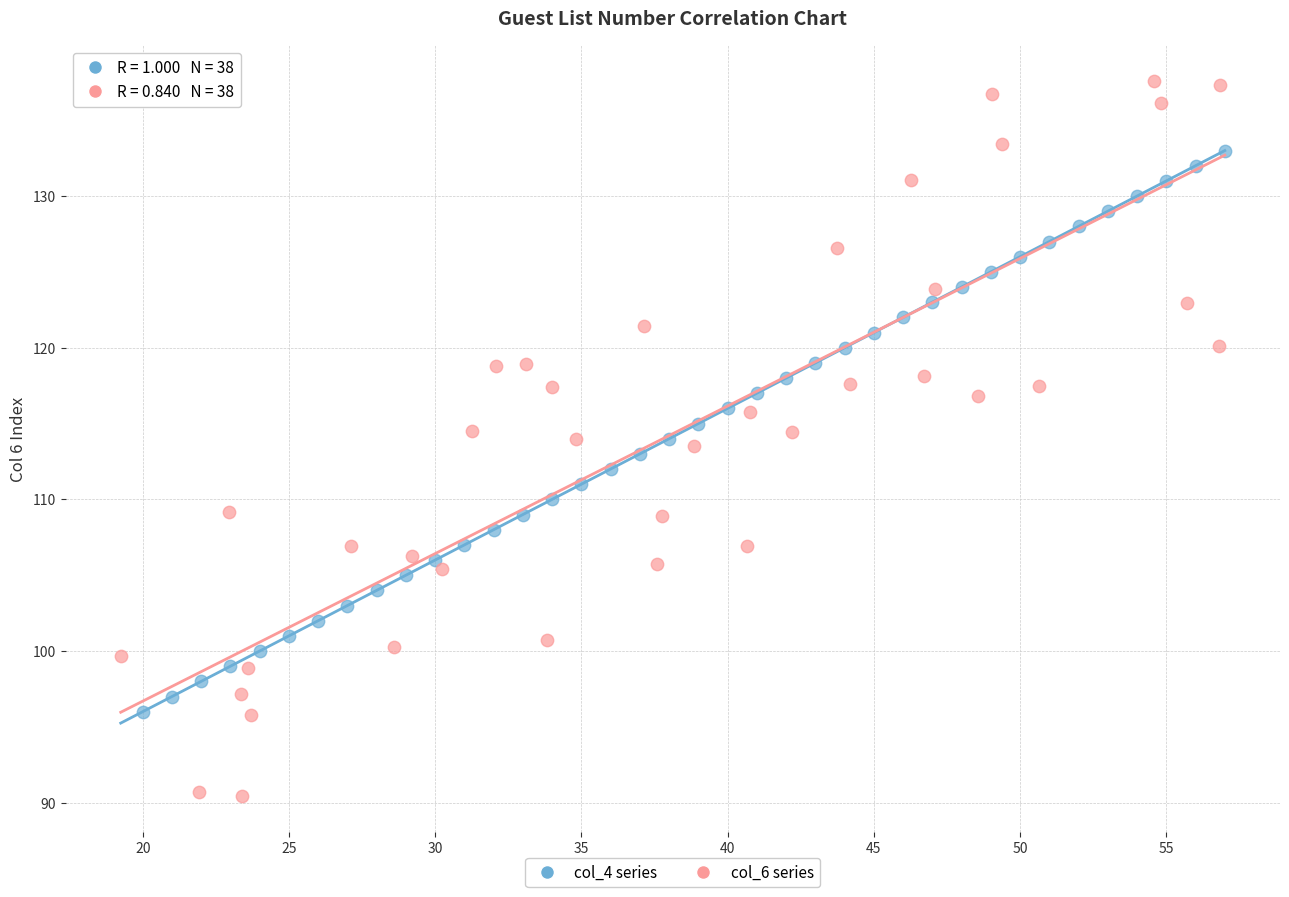

What are all the series names shown in the legend?

col_4 series, col_6 series